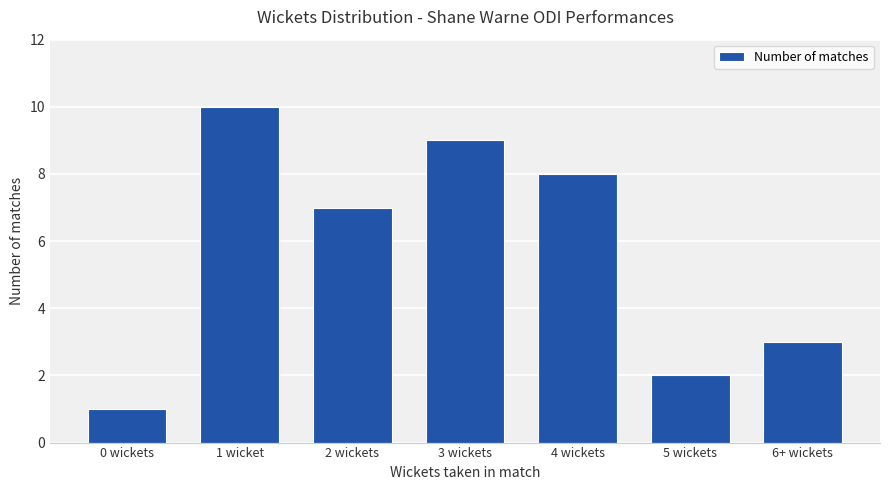

Reading right to left, transcribe all the data shown in this chart.

3	2	8	9	7	10	1